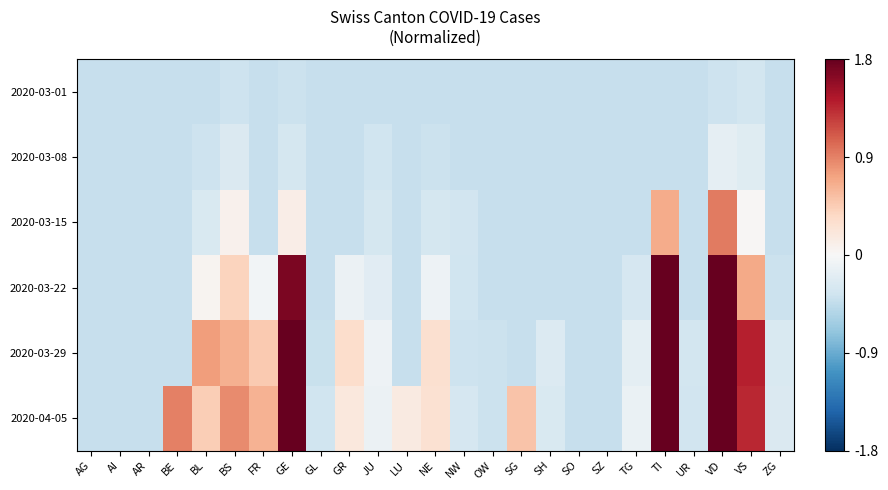

Which category has the lowest value across all series?

AG